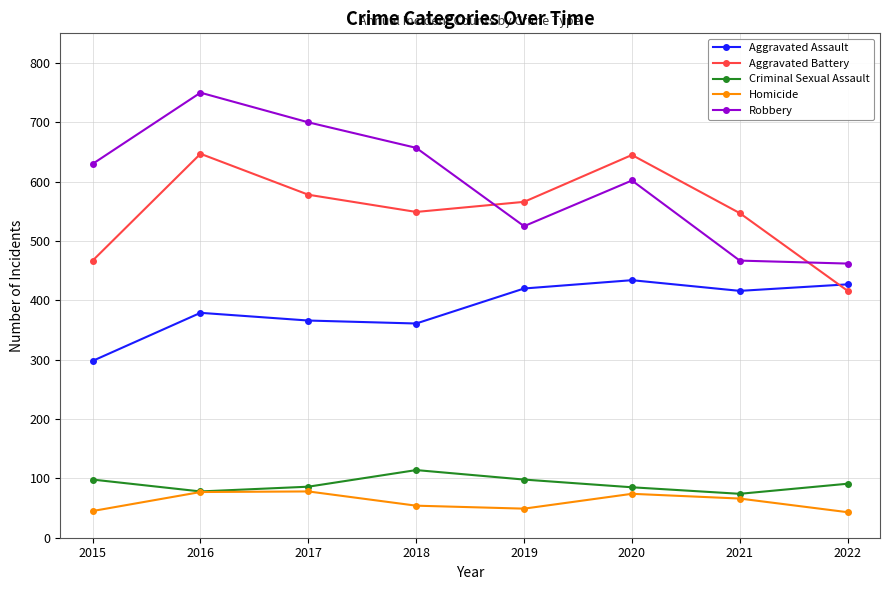

What is the value of the Homicide point at the 7th from the left?

66